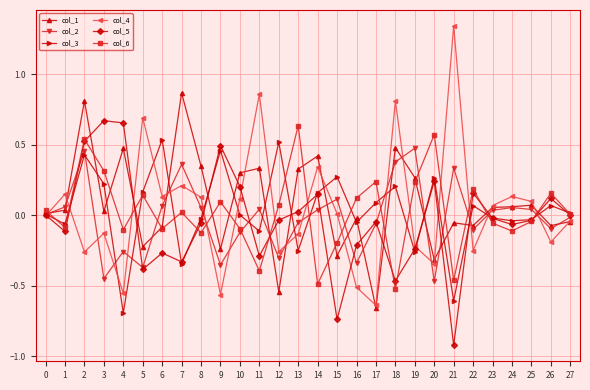

Is this an area chart (filled region under the line)?

No